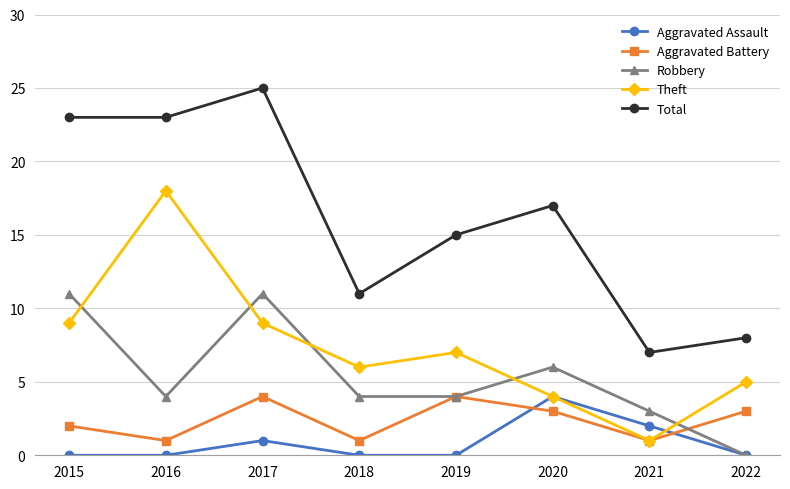

What is the total value across all series at 2018?

22